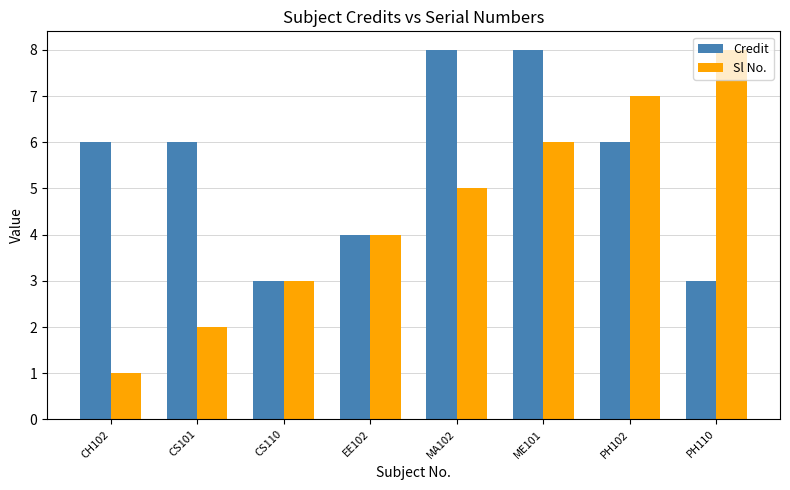

Rank the series by their average value, from lowest to highest.

Sl No., Credit